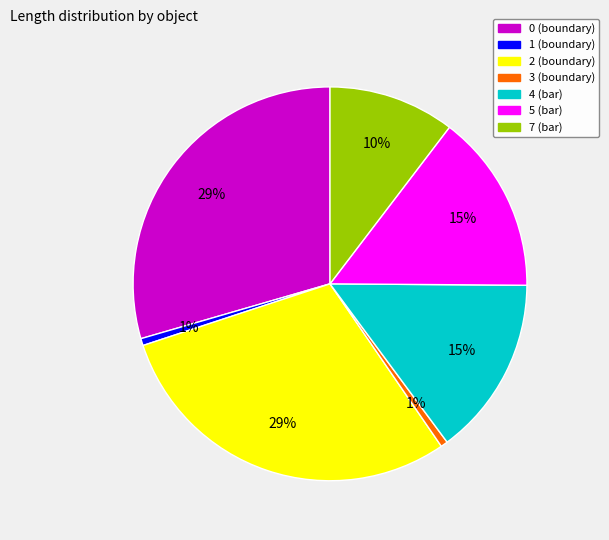

True or false: 2 (boundary) accounts for 29% of the total.

True